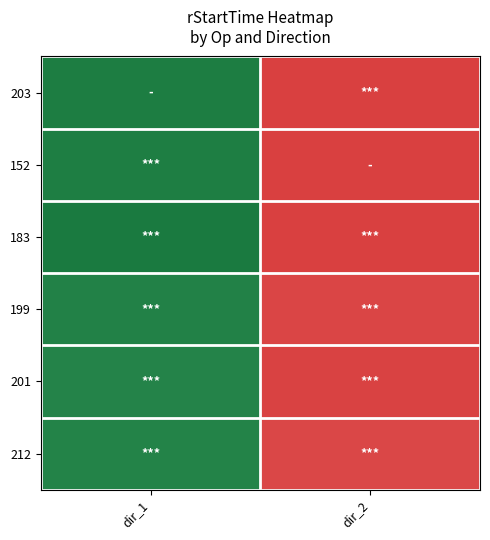

At which category does the chart reach its peak across all series?

dir_2